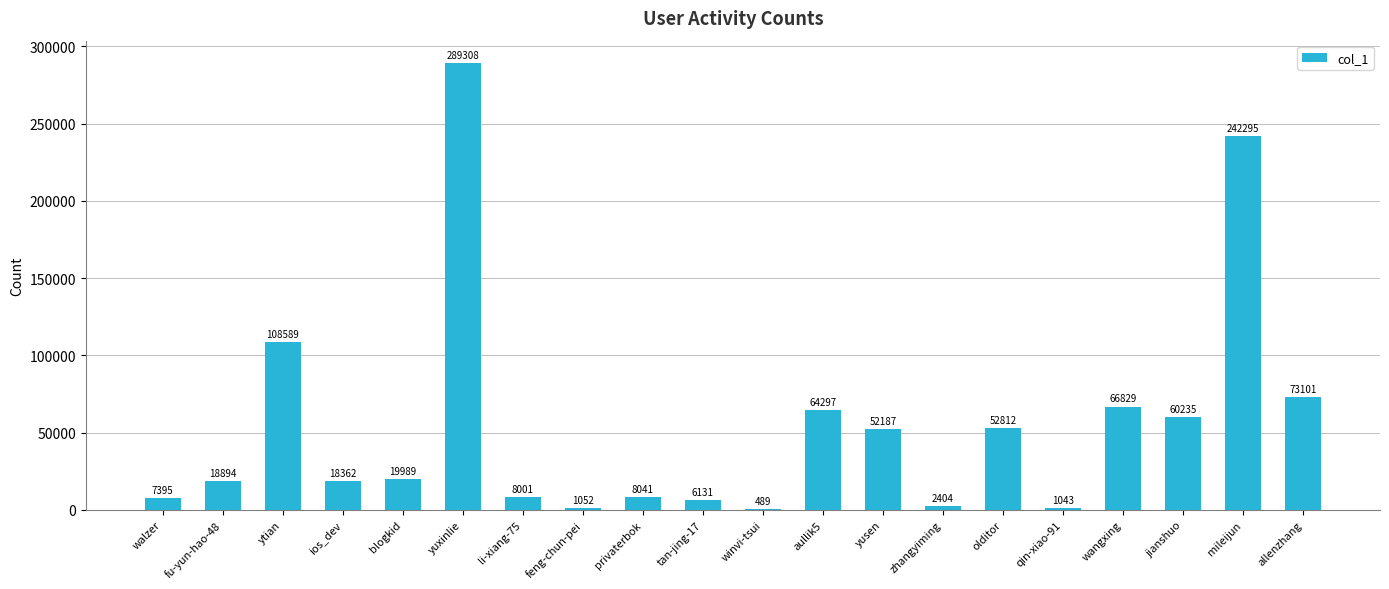

Reading left to right, list all the values displayed in this chart.

7395	18894	108589	18362	19989	289308	8001	1052	8041	6131	489	64297	52187	2404	52812	1043	66829	60235	242295	73101